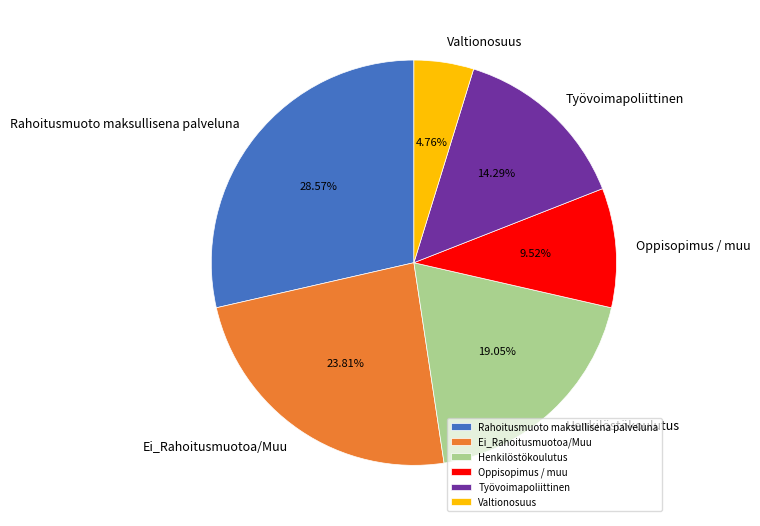

The Rahoitusmuoto maksullisena palveluna slice represents 29% of the pie. True or false?

True